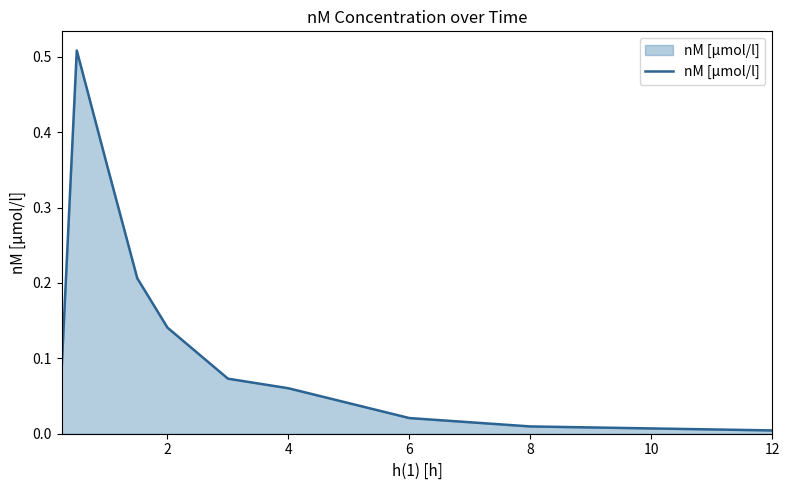

How many categories are shown in the chart?

10